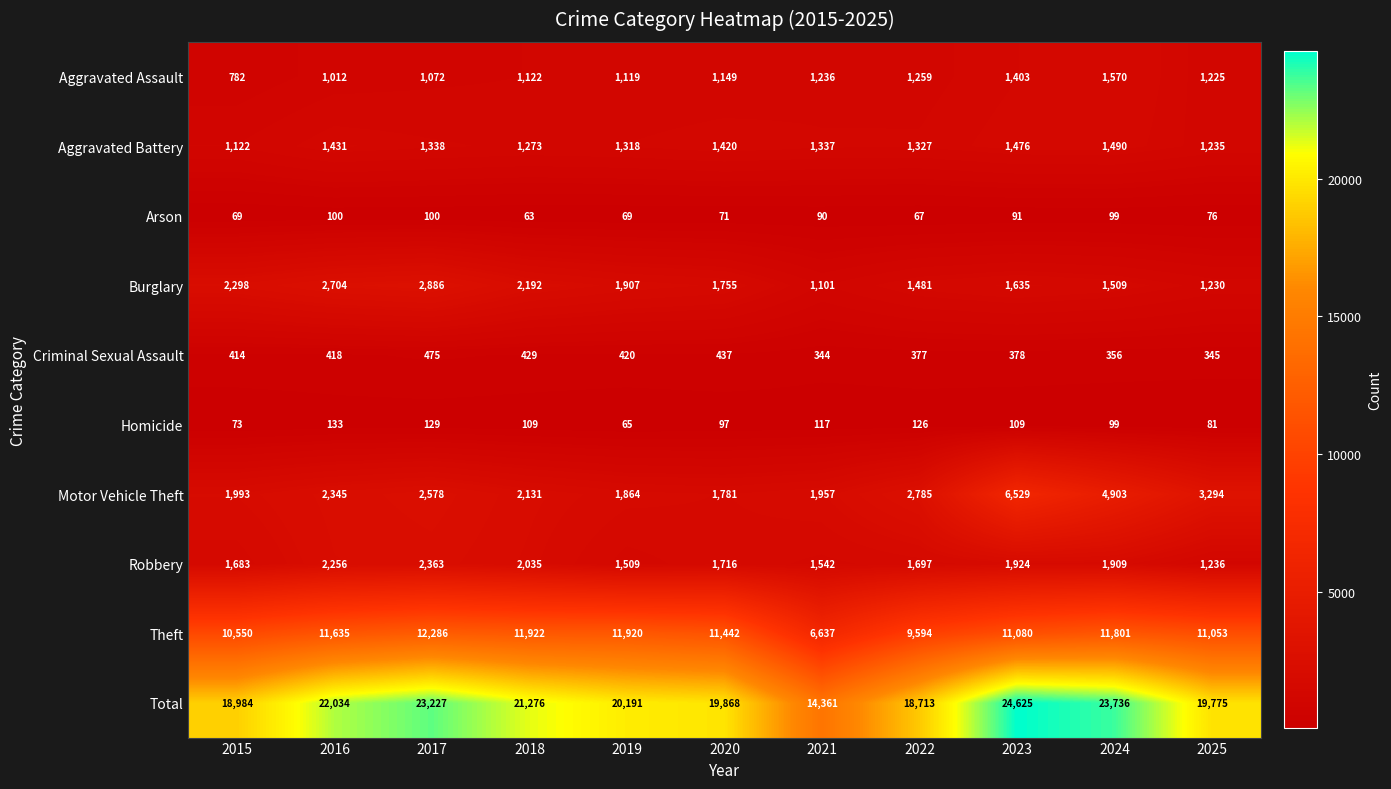

What is the total value across all series at 2024?

47472